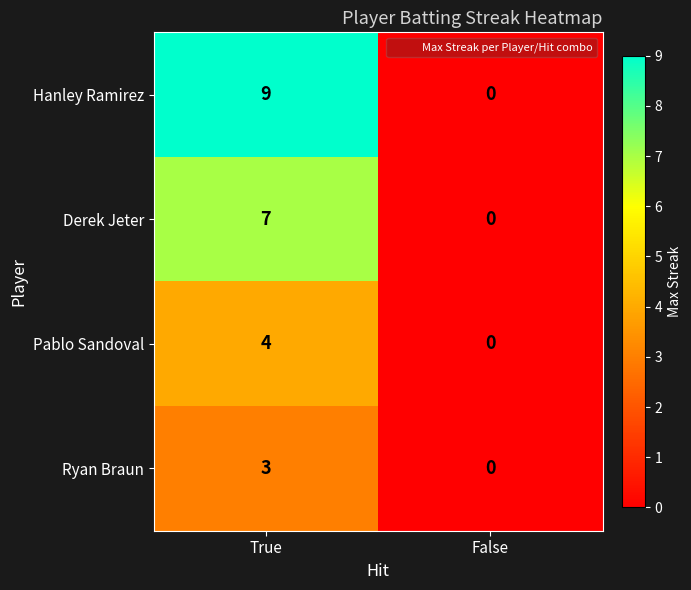

Between True and False, which series saw the biggest shift?

Hanley Ramirez